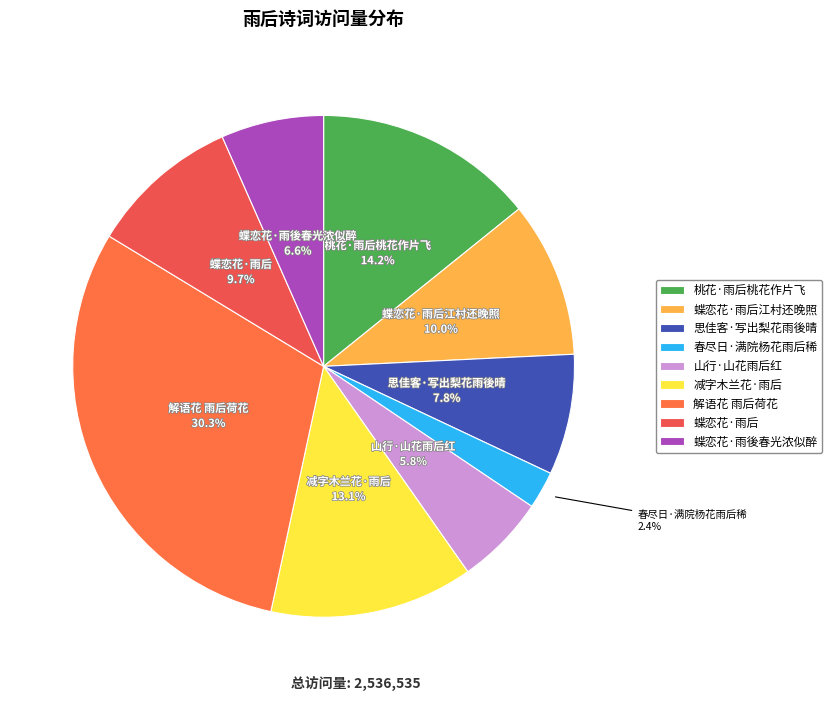

To the nearest percent, what percentage of the pie is 蝶恋花·雨后江村还晚照?

10%